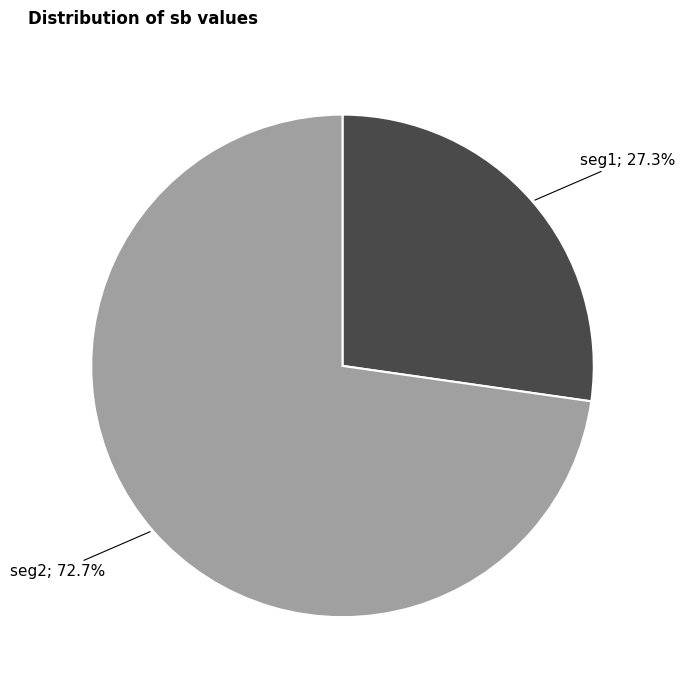

Which has a higher value, seg2; 72.7% or seg1; 27.3%?

seg2; 72.7%